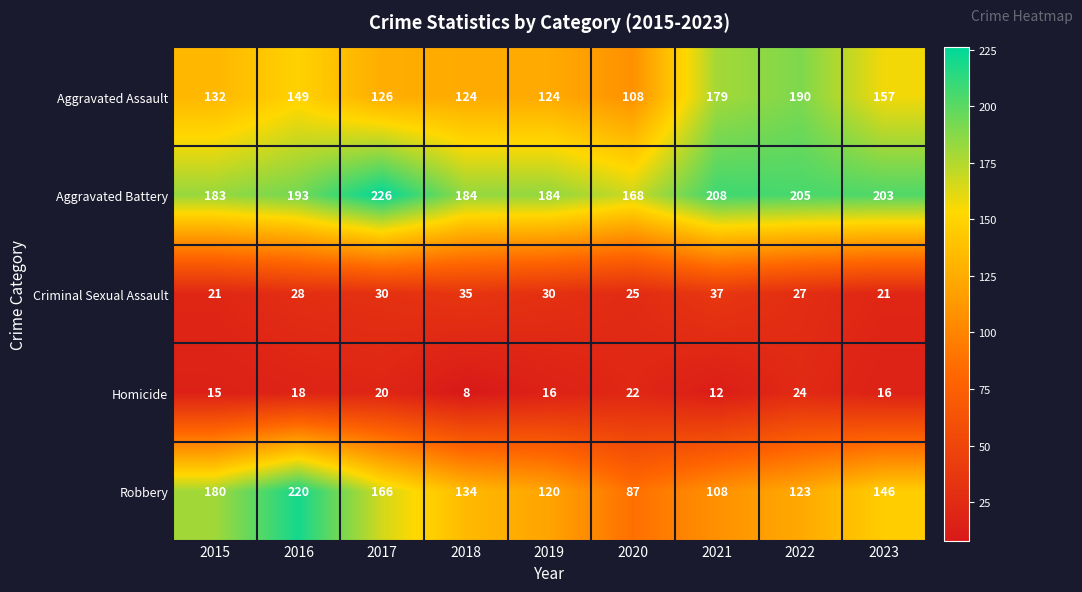

What is the spread (max minus min) of values at 2017?

206